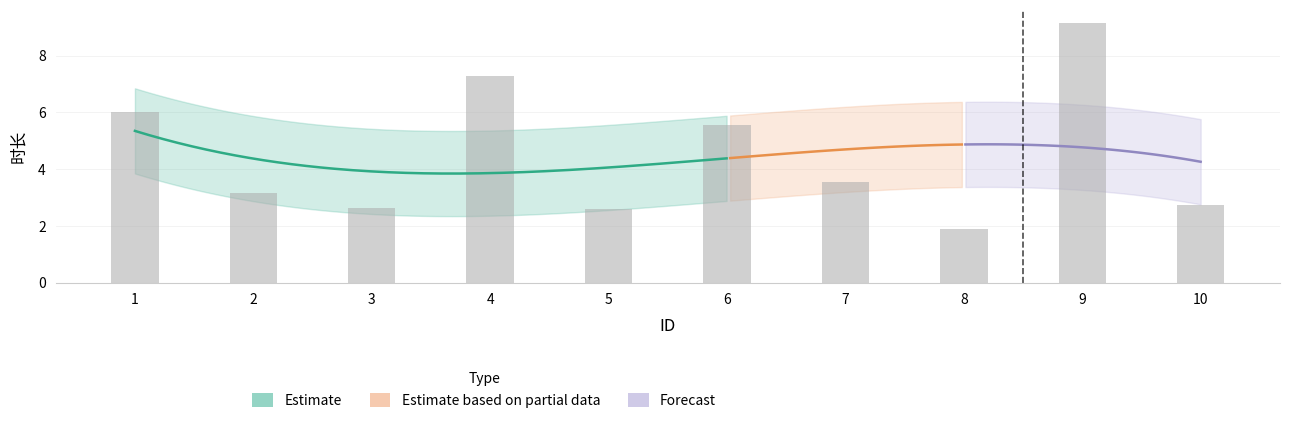

Where does the data first go above 3?

1